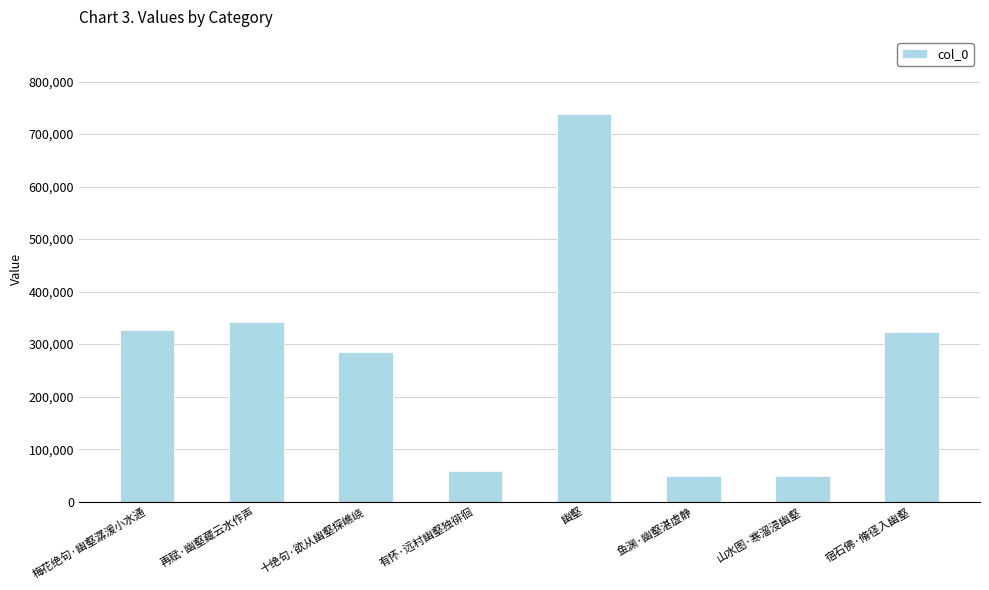

What is the sum of all values?

2169046